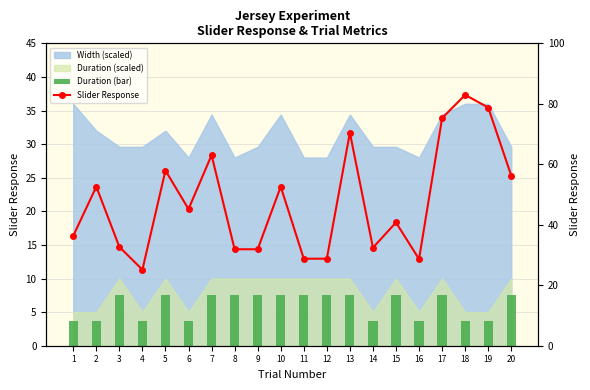

Which has a higher value, 4 or 7?

7